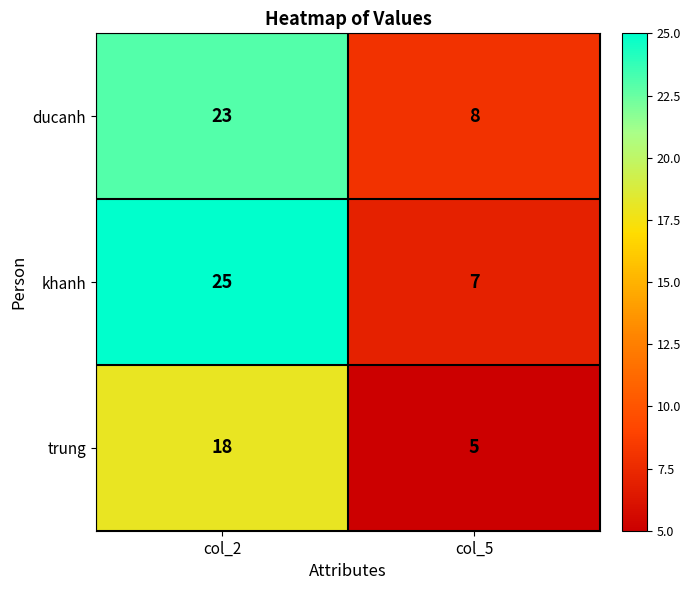

List the series in order of their peak value, highest first.

khanh, ducanh, trung